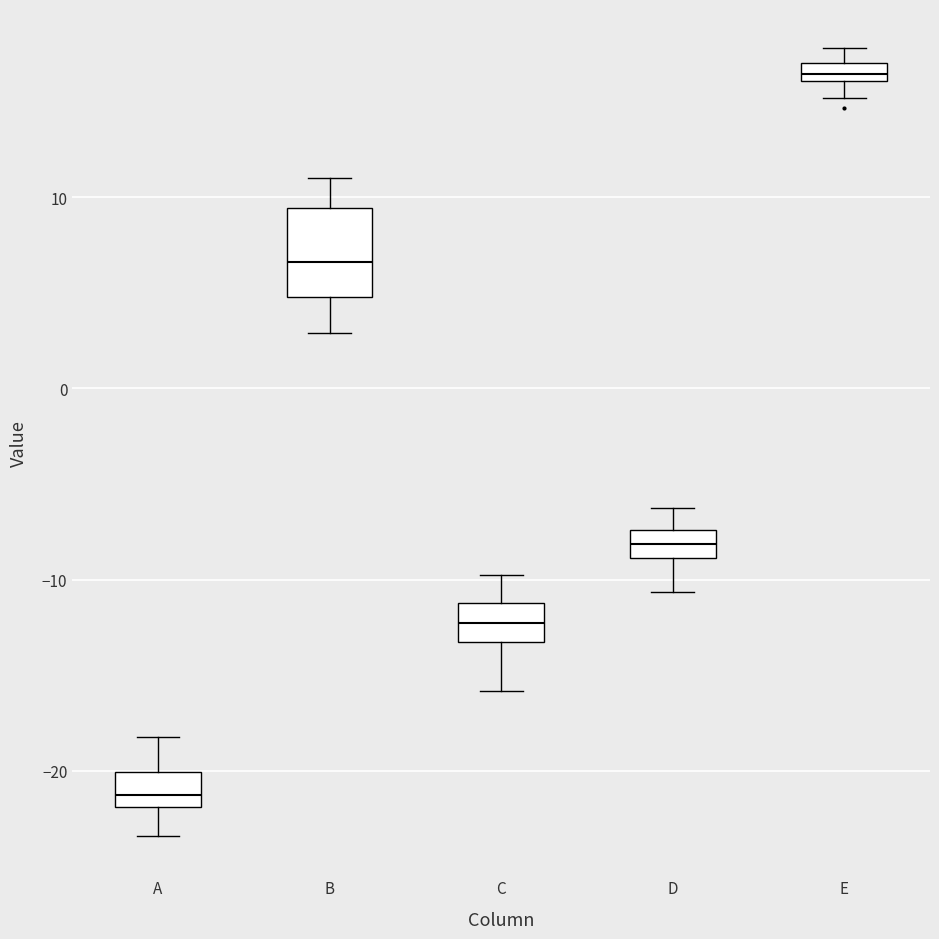

Which box is the tallest, from its lower edge to its upper edge?

B